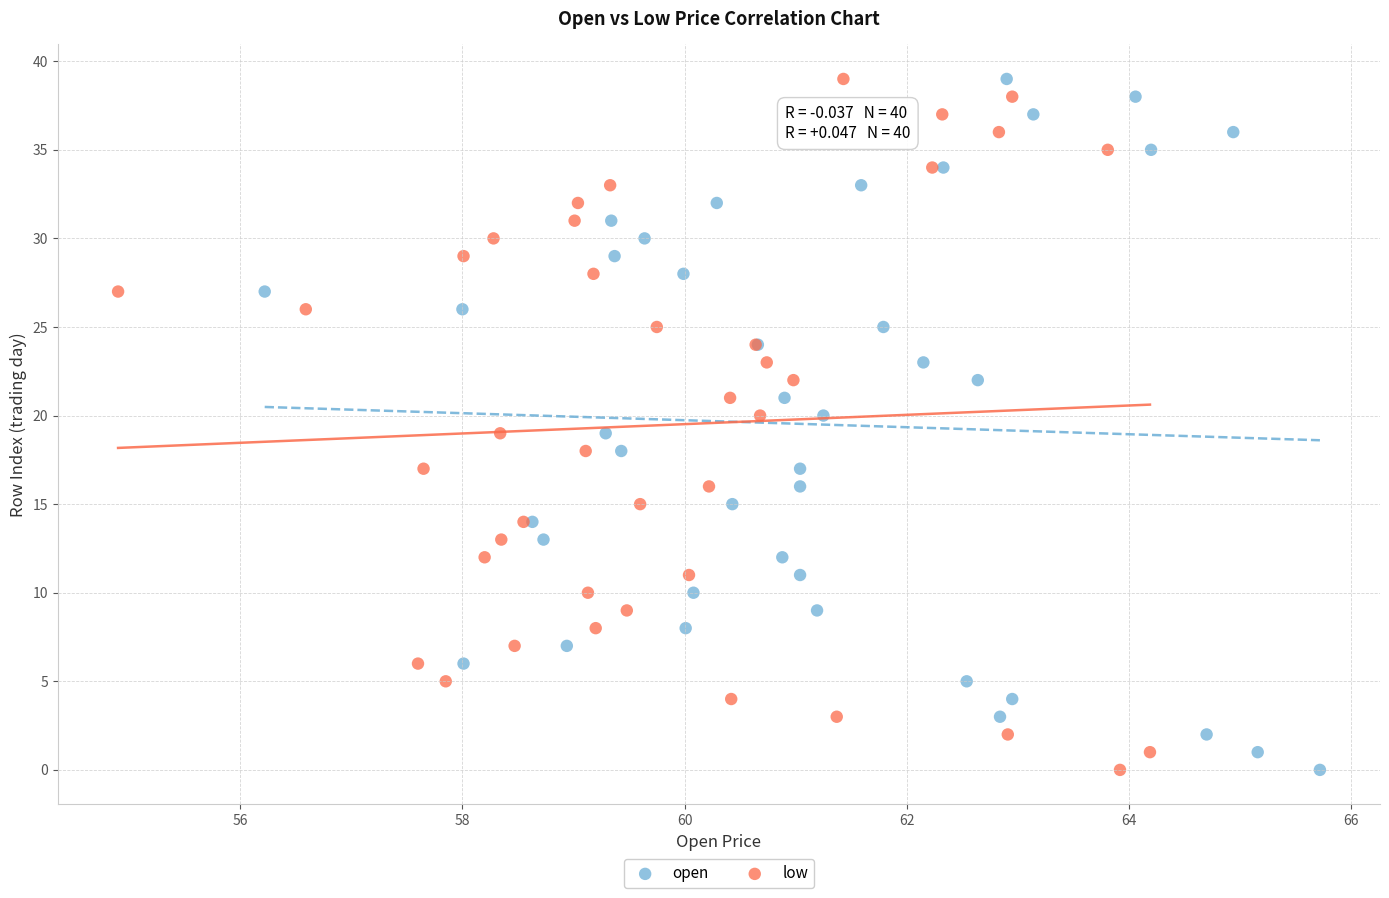

What are all the series names shown in the legend?

open, low